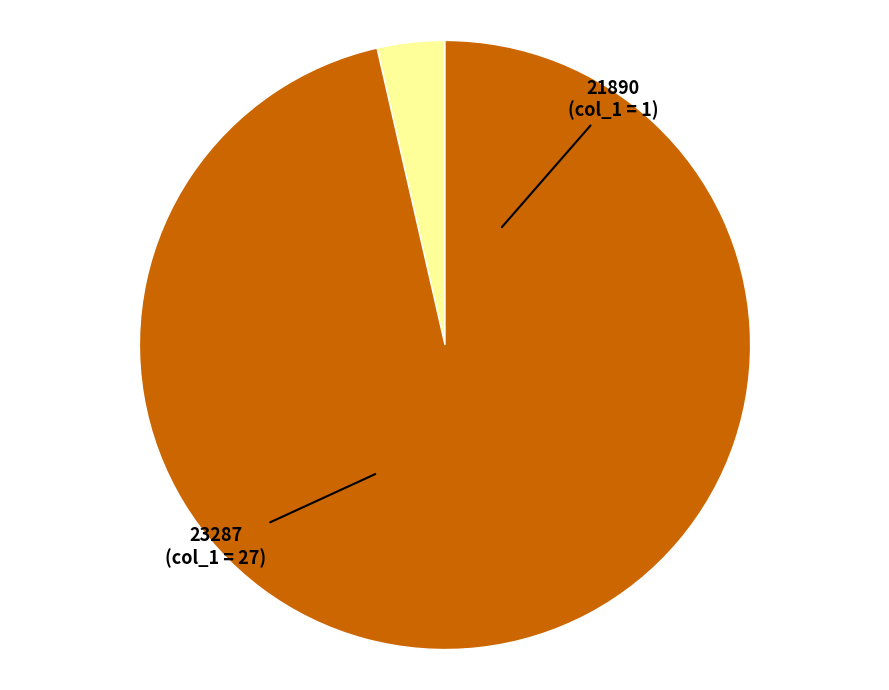

How many slices are in this pie chart?

2